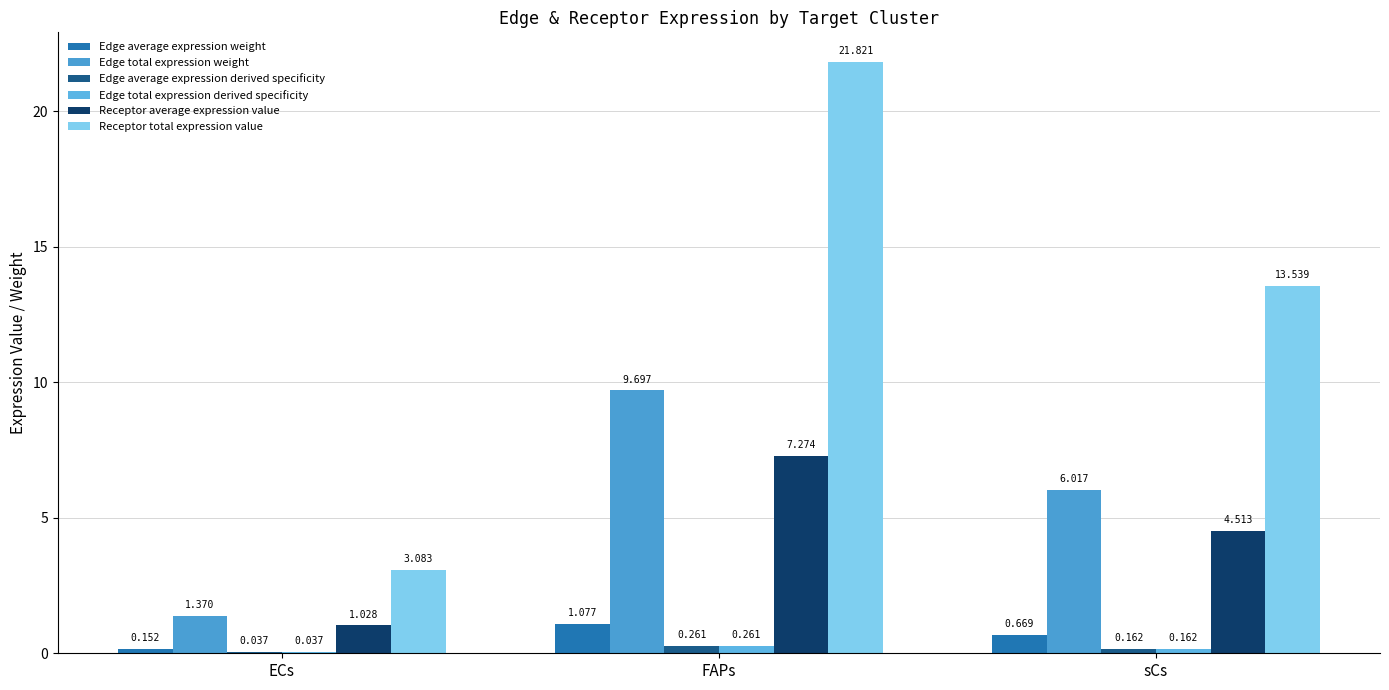

At which label is Receptor total expression value closest to 12?

sCs